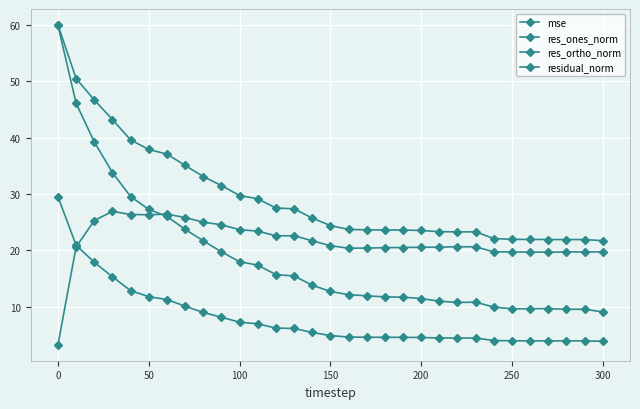

Reading left to right, transcribe all the data shown in this chart.

mse: 29.5	20.9	17.9	15.3	12.9	11.8	11.3	10.1	9.0	8.1	7.3	7.0	6.2	6.2	5.4	4.9	4.6	4.6	4.6	4.6	4.5	4.5	4.5	4.5	4.0	4.0	3.9	3.9	3.9	3.9	3.9
res_ones_norm: 59.9	46.1	39.3	33.8	29.6	27.3	26.0	23.8	21.7	19.8	18.0	17.4	15.7	15.5	13.8	12.7	12.1	11.9	11.8	11.7	11.5	11.0	10.8	10.8	9.9	9.6	9.7	9.7	9.5	9.6	9.1
res_ortho_norm: 3.3	20.6	25.3	26.9	26.4	26.3	26.4	25.8	25.0	24.6	23.7	23.4	22.6	22.6	21.7	20.8	20.4	20.4	20.5	20.5	20.6	20.6	20.7	20.6	19.8	19.7	19.7	19.7	19.7	19.7	19.8
residual_norm: 60.0	50.5	46.7	43.2	39.6	37.9	37.1	35.1	33.1	31.5	29.8	29.2	27.5	27.4	25.8	24.4	23.7	23.7	23.6	23.6	23.5	23.3	23.3	23.3	22.1	22.0	22.0	21.9	21.9	21.9	21.7